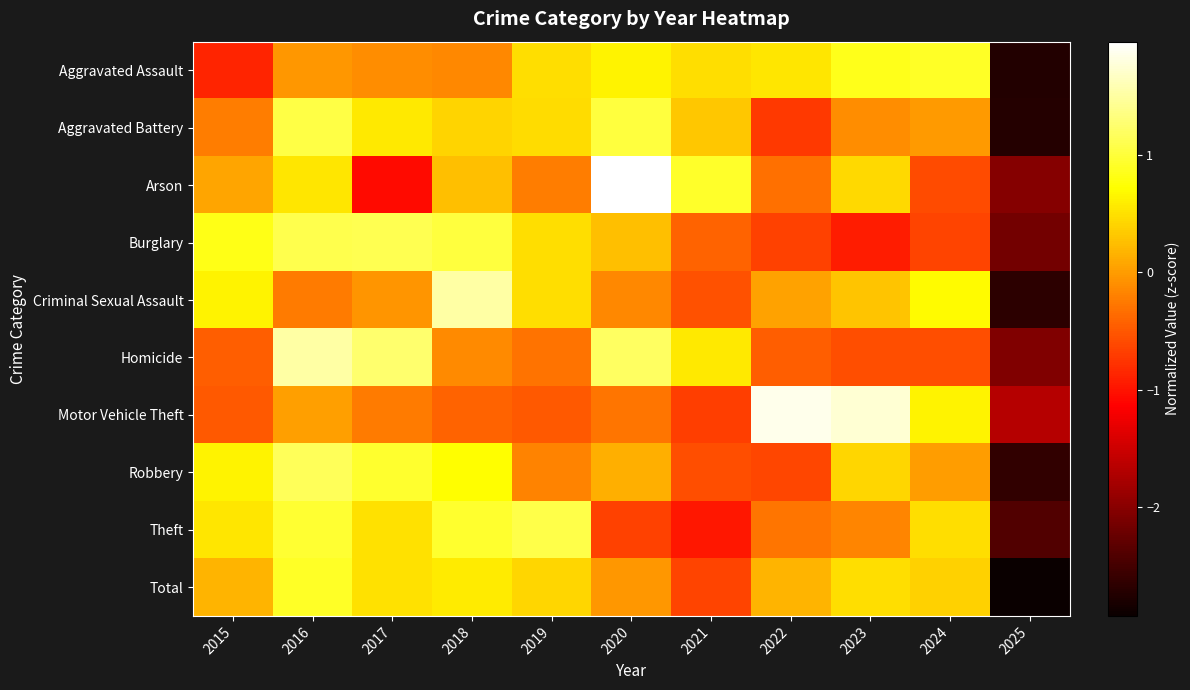

Count the number of categories in the chart.

11